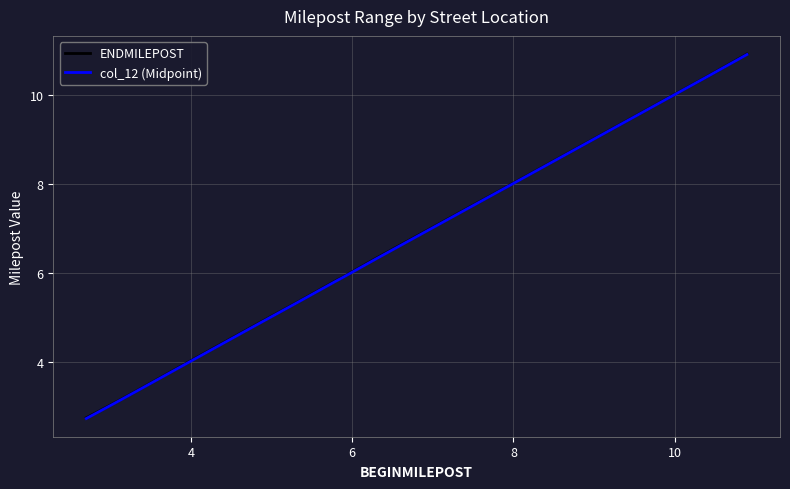

True or false: col_12 (Midpoint) and ENDMILEPOST intersect in this chart.

False